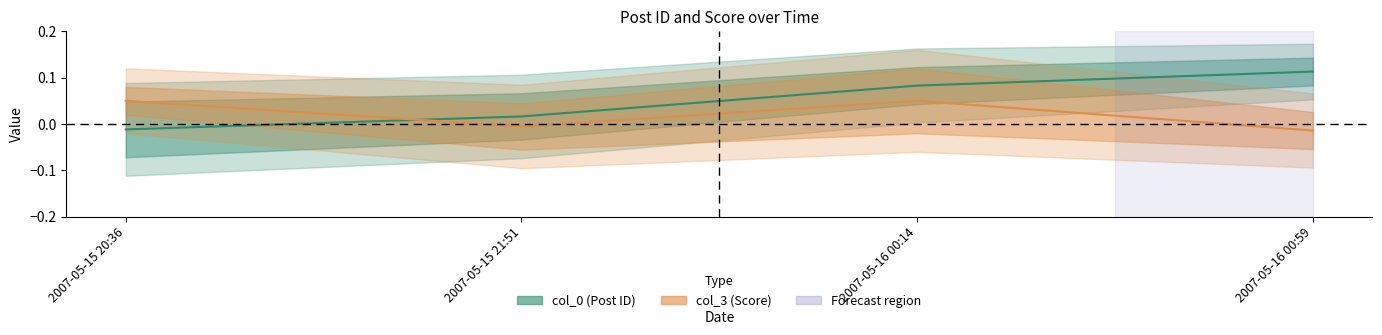

What is the label of the 1st point from the left?

2007-05-15 20:36